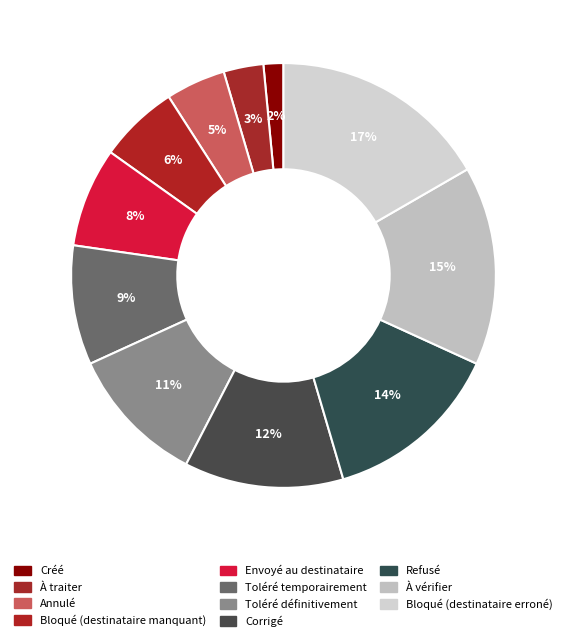

Which slice is the largest?

Bloqué (destinataire erroné)